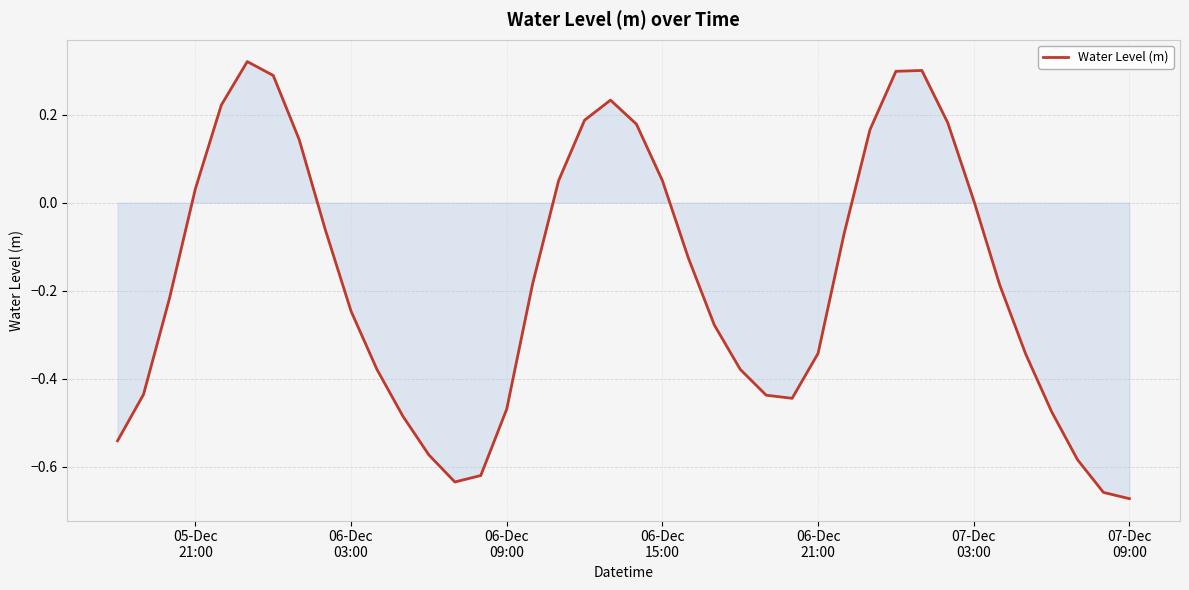

How many interior local peaks (higher than both neighbors) does the data have?

3